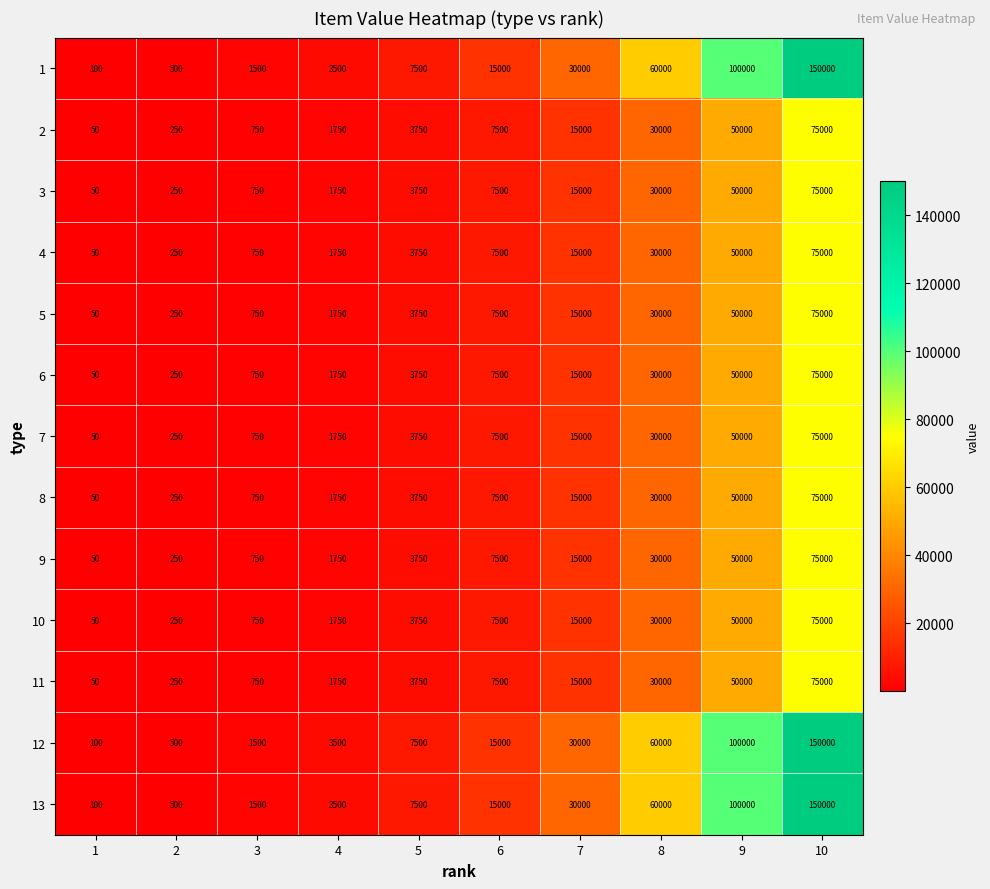

What is the difference between the 2 values at 1 and 5?

3700